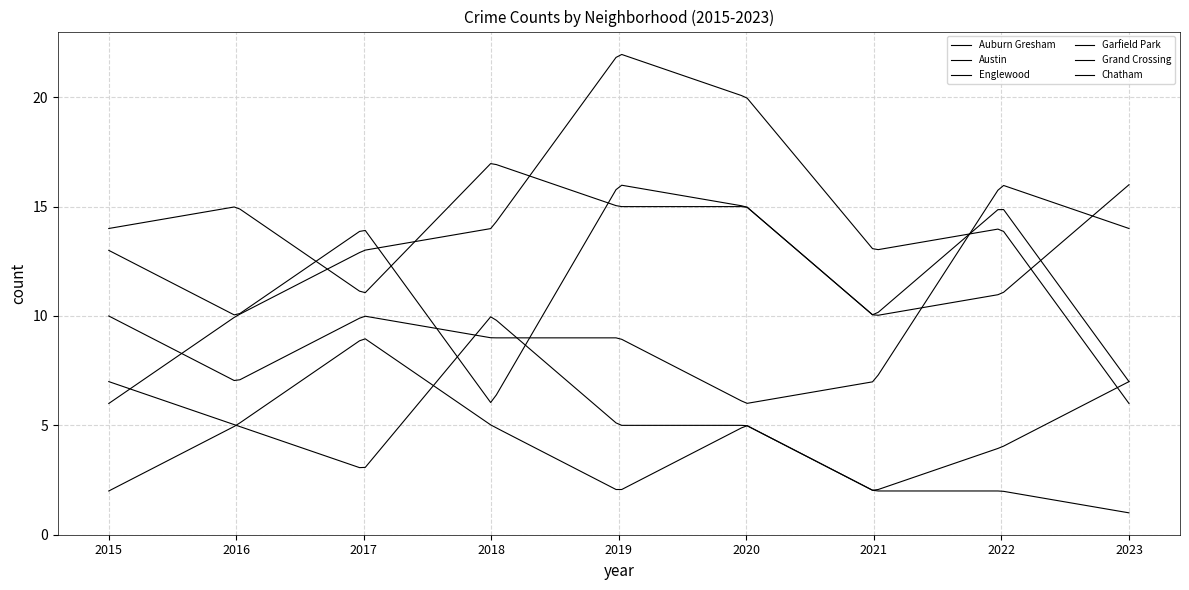

How many series are shown in this chart?

6